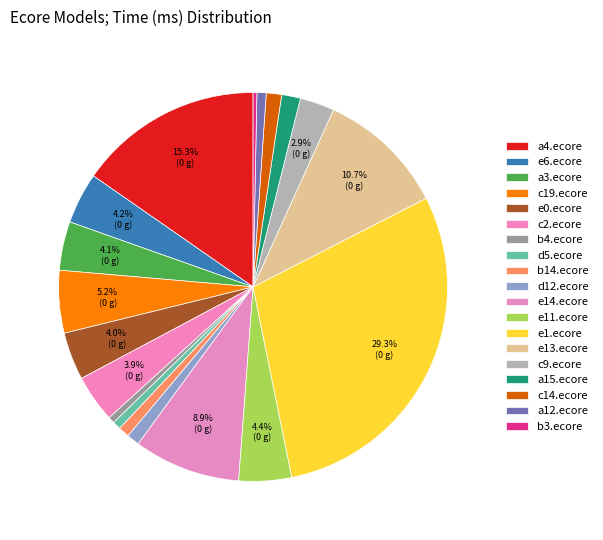

How many segments does this pie chart have?

19